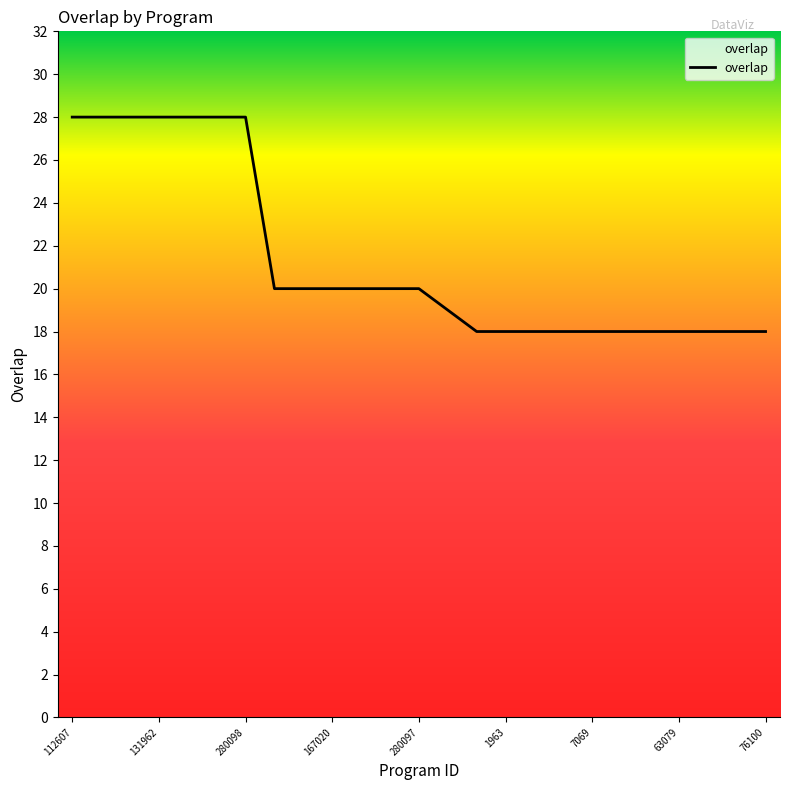

How many categories are shown in the chart?

25